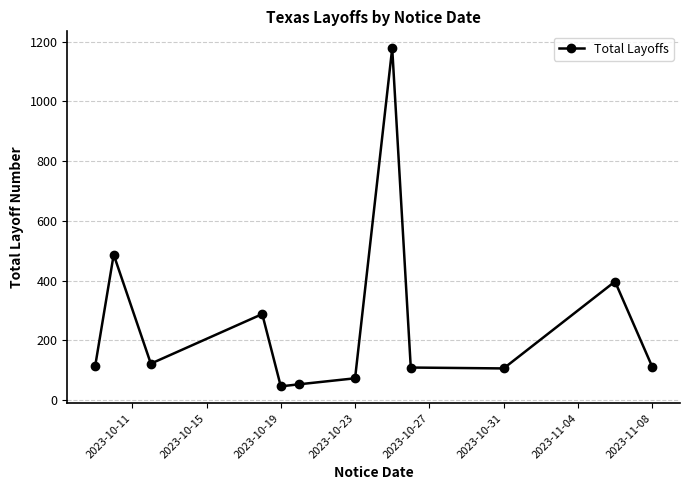

What is the value of the 5th point from the left?

46